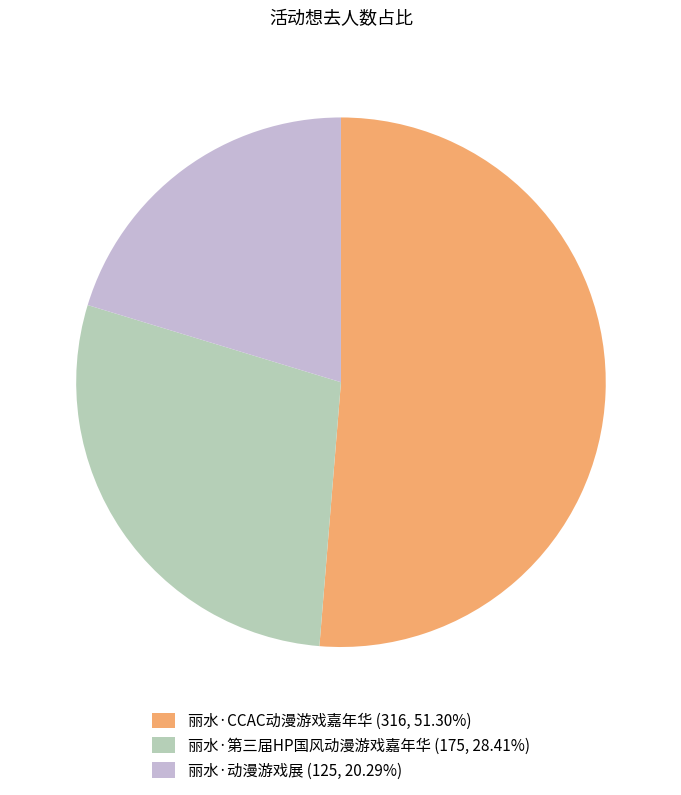

Which category has the biggest portion of the pie?

丽水·CCAC动漫游戏嘉年华